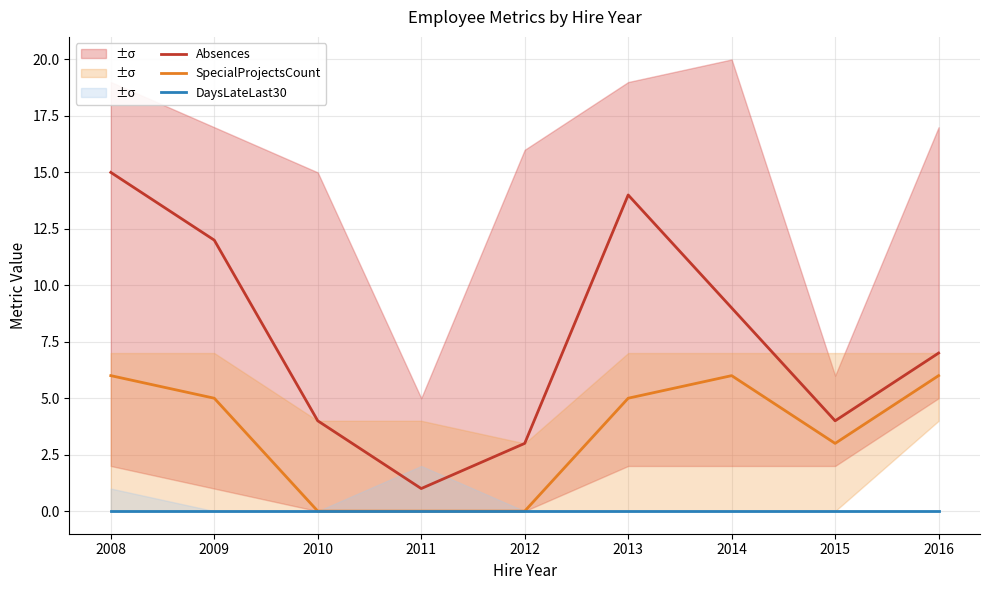

At 2015, list the series in order from largest to smallest.

Absences, SpecialProjectsCount, DaysLateLast30